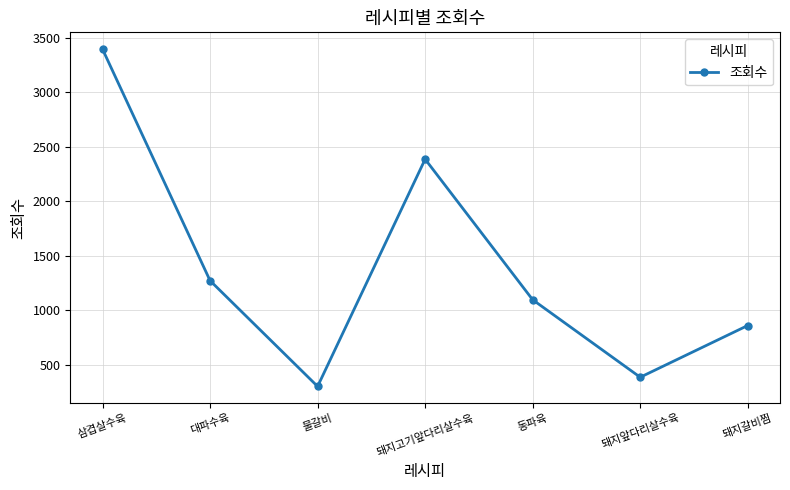

What is the value of the 5th point from the left?

1098